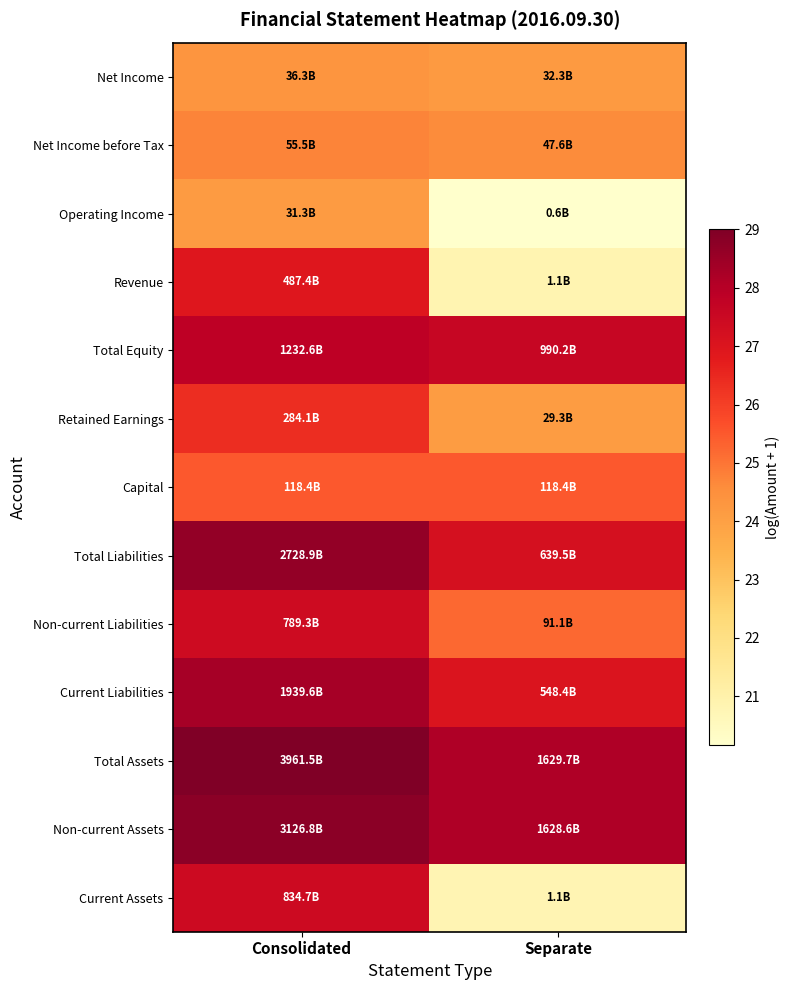

Reading right to left, transcribe all the data shown in this chart.

Current Assets: Separate=20.8	Consolidated=27.5
Non-current Assets: Separate=28.1	Consolidated=28.8
Total Assets: Separate=28.1	Consolidated=29.0
Current Liabilities: Separate=27.0	Consolidated=28.3
Non-current Liabilities: Separate=25.2	Consolidated=27.4
Total Liabilities: Separate=27.2	Consolidated=28.6
Capital: Separate=25.5	Consolidated=25.5
Retained Earnings: Separate=24.1	Consolidated=26.4
Total Equity: Separate=27.6	Consolidated=27.8
Revenue: Separate=20.8	Consolidated=26.9
Operating Income: Separate=20.2	Consolidated=24.2
Net Income before Tax: Separate=24.6	Consolidated=24.7
Net Income: Separate=24.2	Consolidated=24.3